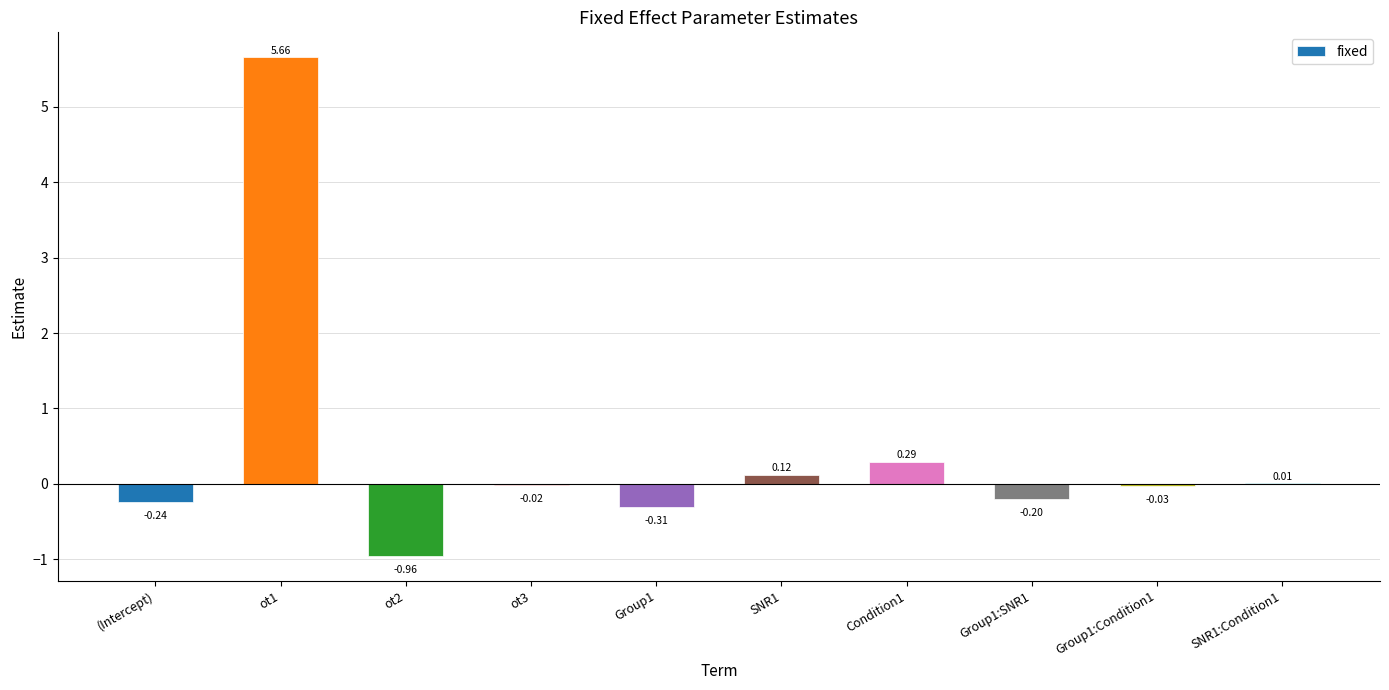

Between SNR1 and SNR1:Condition1, which is larger?

SNR1